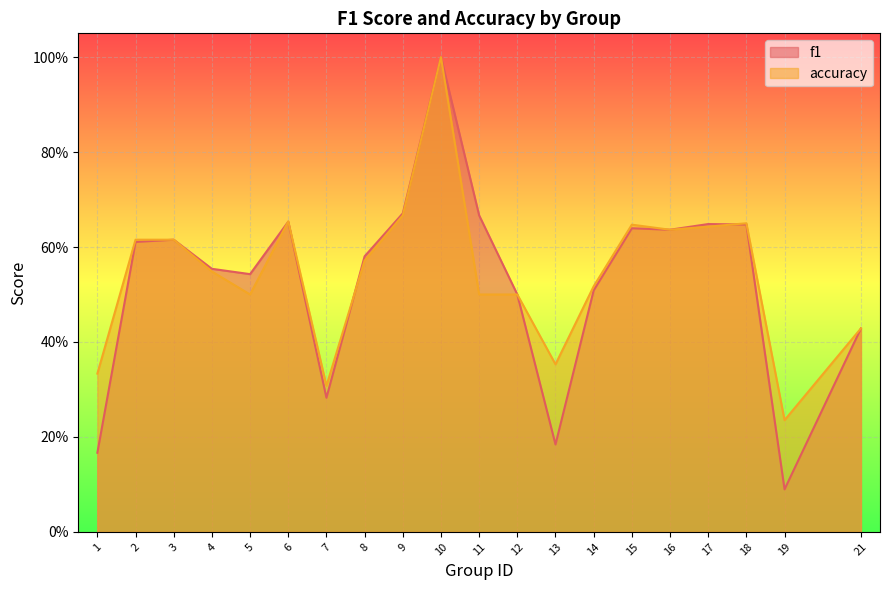

Rank the series at 10 from highest to lowest value.

f1, accuracy